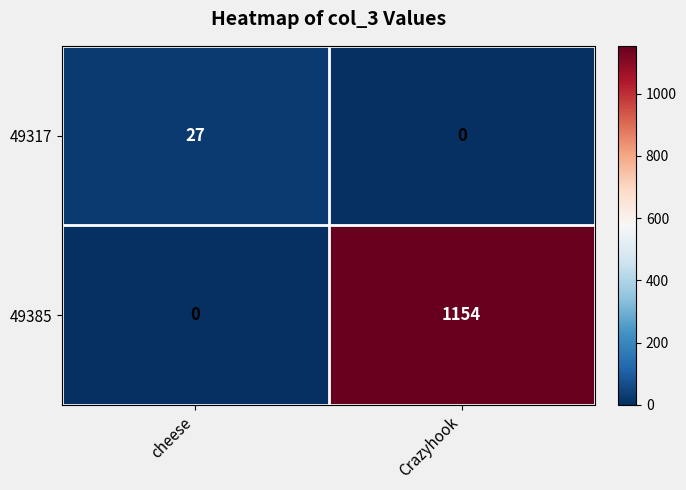

What is the total value across all series at cheese?

27